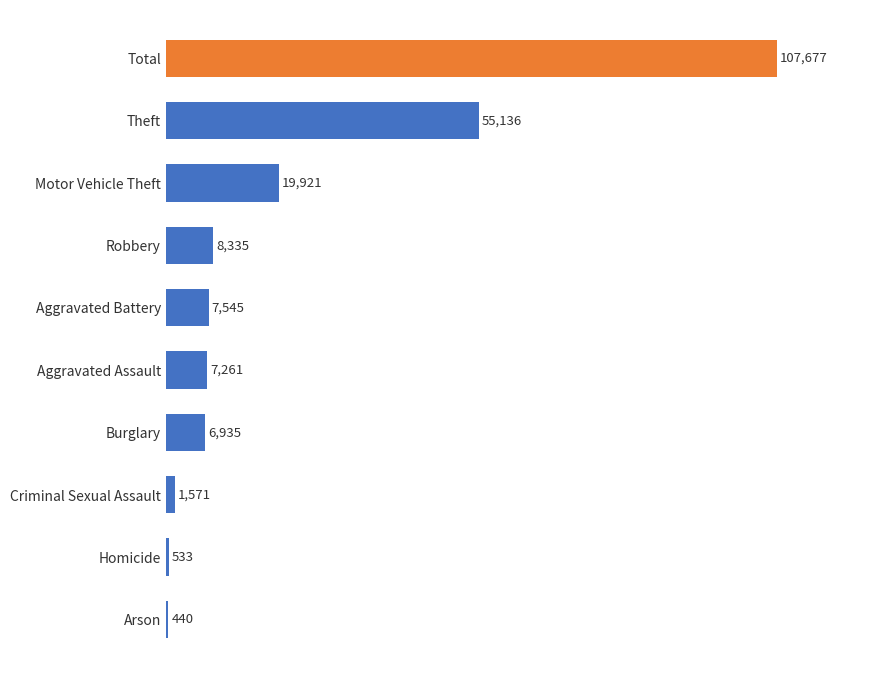

Are the bars grouped side by side (vs. stacked)?

No